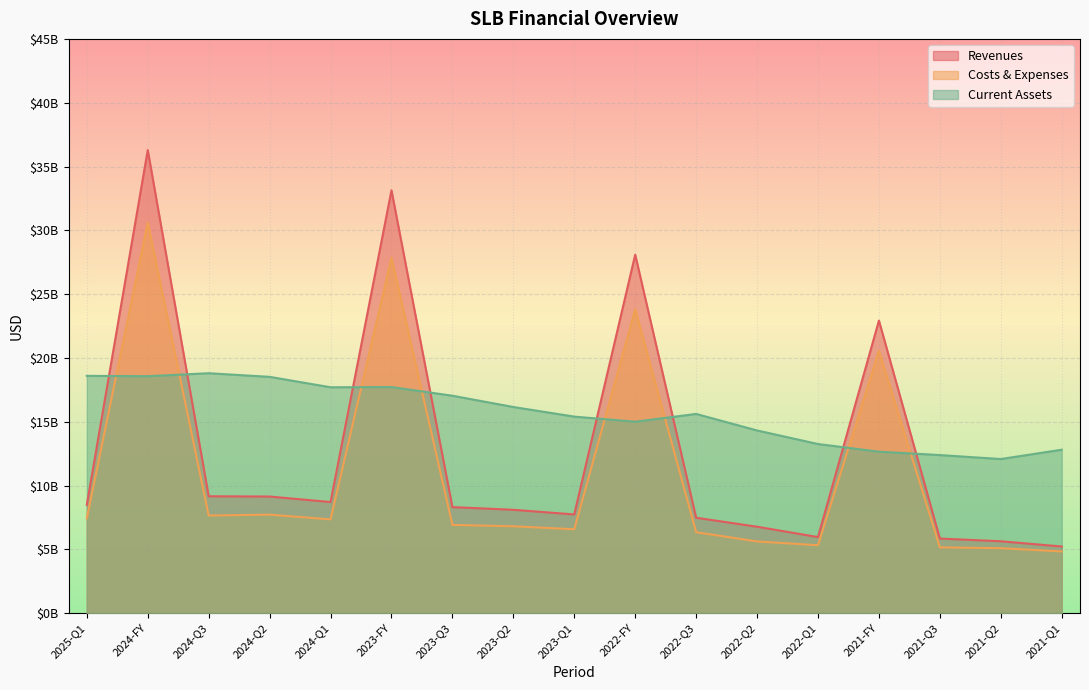

Which series changed the most between 2025-Q1 and 2023-Q2?

Current Assets